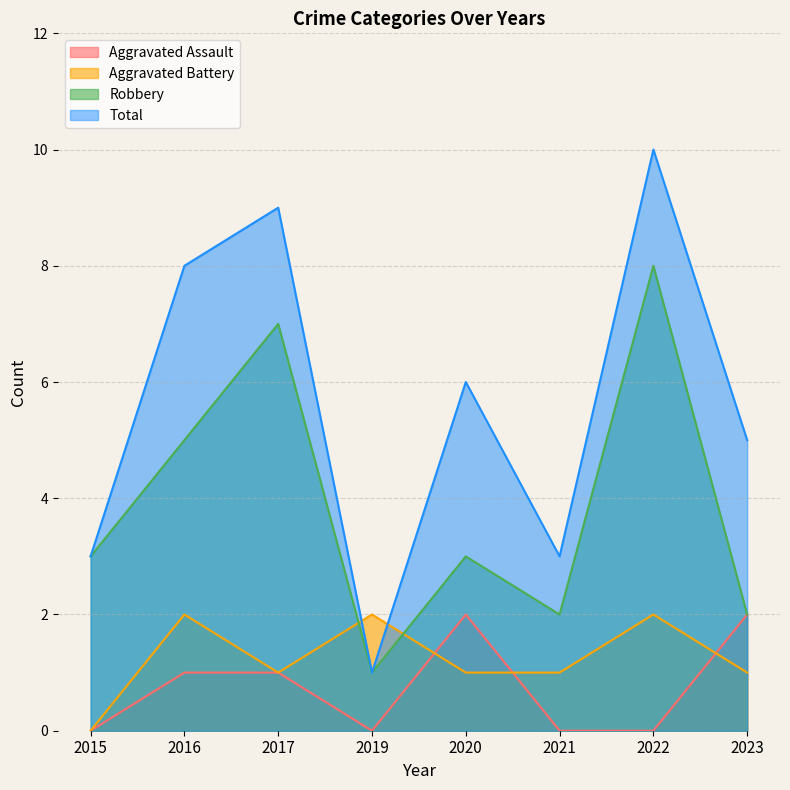

At which label does Aggravated Assault reach its minimum?

2015